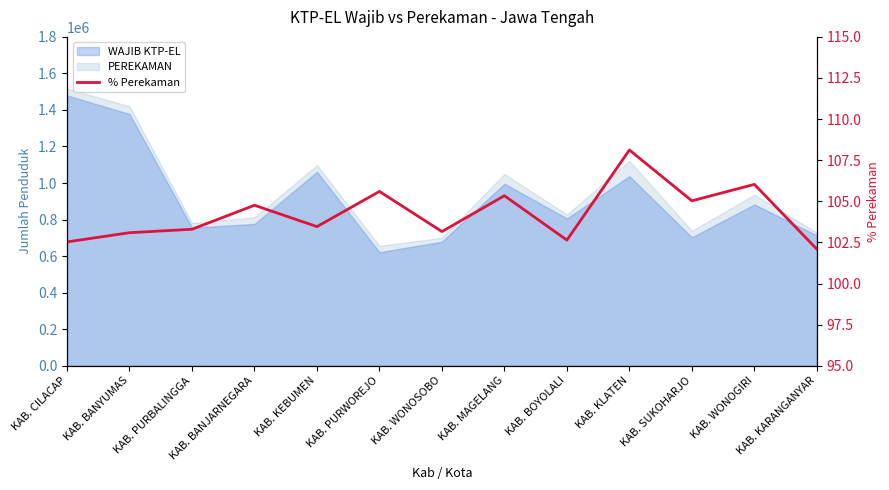

Does the chart display data point markers on the line(s)?

No